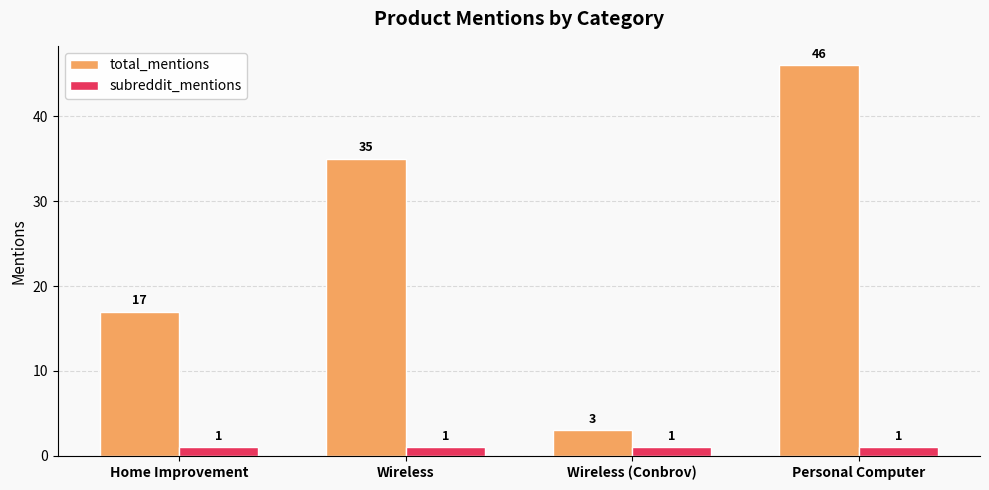

What is the sum of all total_mentions values?

101